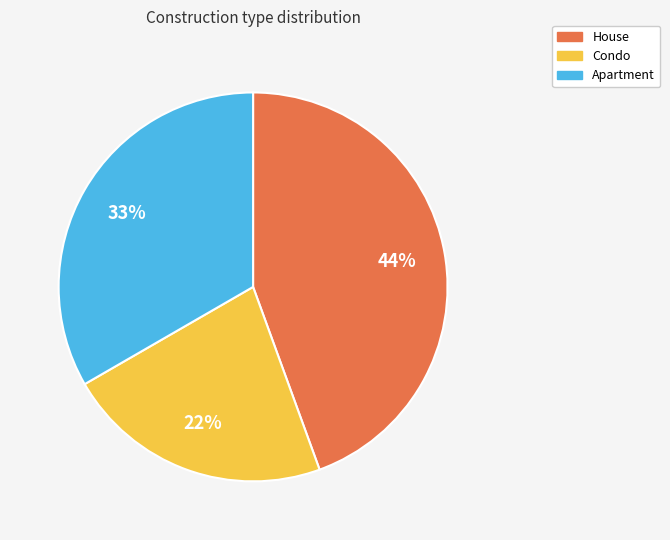

To the nearest percent, what is the average slice percentage?

33%